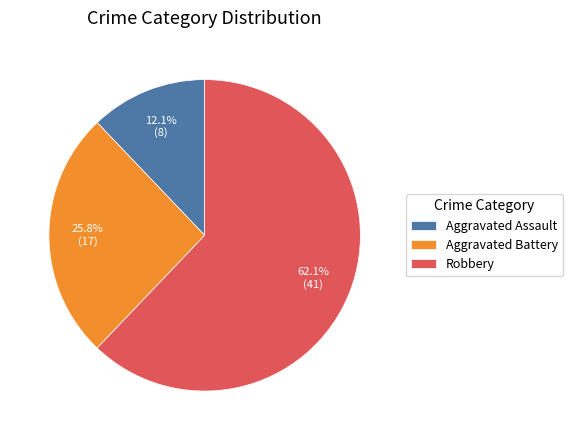

To the nearest percent, what is the difference between the largest and smallest slice percentages?

50%